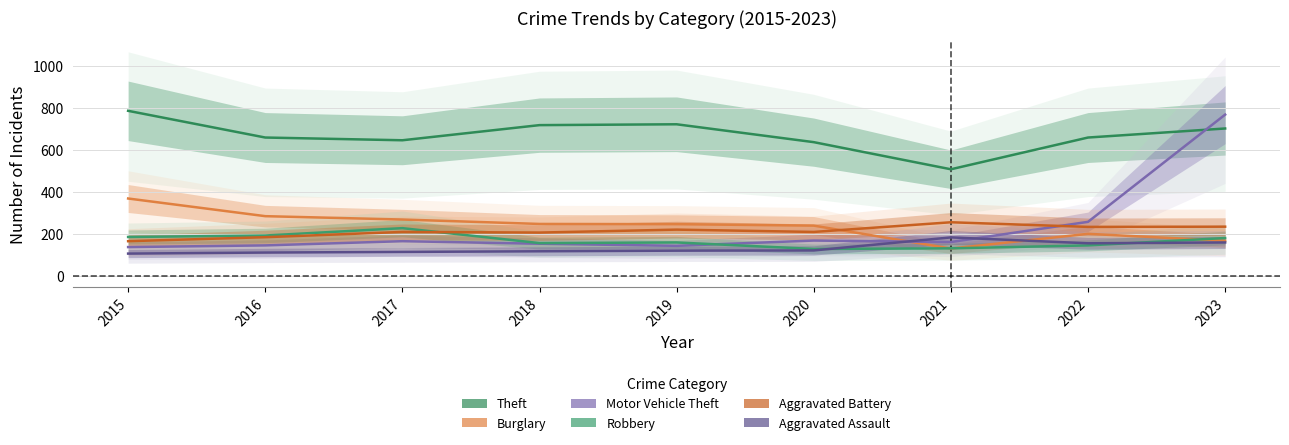

Reading left to right, what are all the values shown in this chart?

Theft: 2015=786	2016=659	2017=646	2018=718	2019=722	2020=637	2021=508	2022=659	2023=702
Burglary: 2015=369	2016=285	2017=269	2018=248	2019=247	2020=240	2021=131	2022=201	2023=168
Motor Vehicle Theft: 2015=138	2016=146	2017=166	2018=154	2019=144	2020=169	2021=162	2022=258	2023=768
Robbery: 2015=186	2016=193	2017=228	2018=157	2019=160	2020=129	2021=132	2022=146	2023=181
Aggravated Battery: 2015=166	2016=185	2017=210	2018=207	2019=221	2020=210	2021=256	2022=234	2023=235
Aggravated Assault: 2015=107	2016=112	2017=115	2018=118	2019=121	2020=122	2021=184	2022=156	2023=160